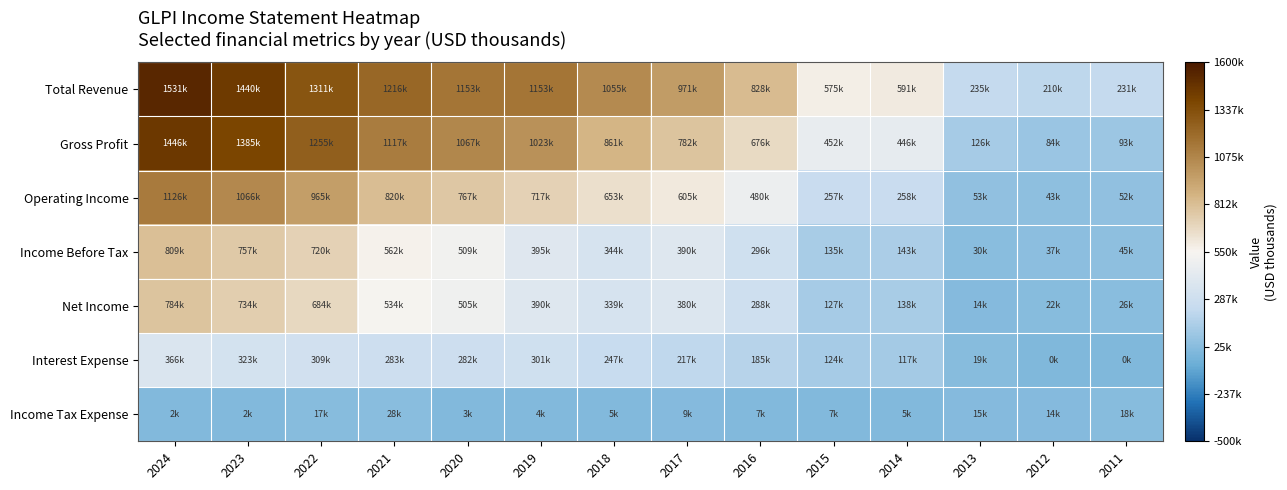

At which category is the sum across all series the highest?

2024